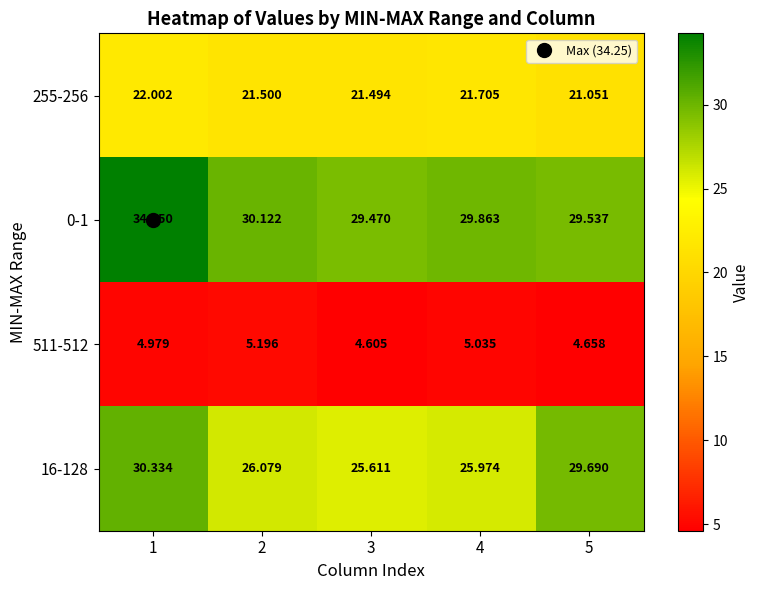

At which category is the sum across all series the highest?

1